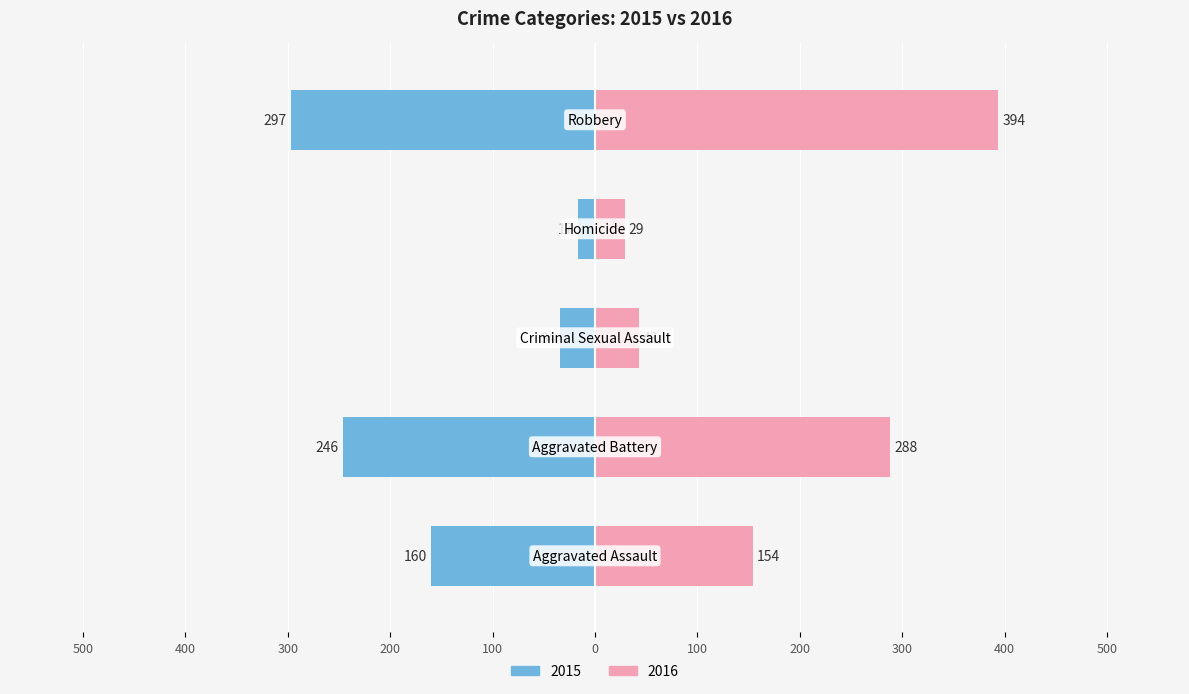

Rank the categories by 2016 value from highest to lowest.

Robbery, Aggravated Battery, Aggravated Assault, Criminal Sexual Assault, Homicide